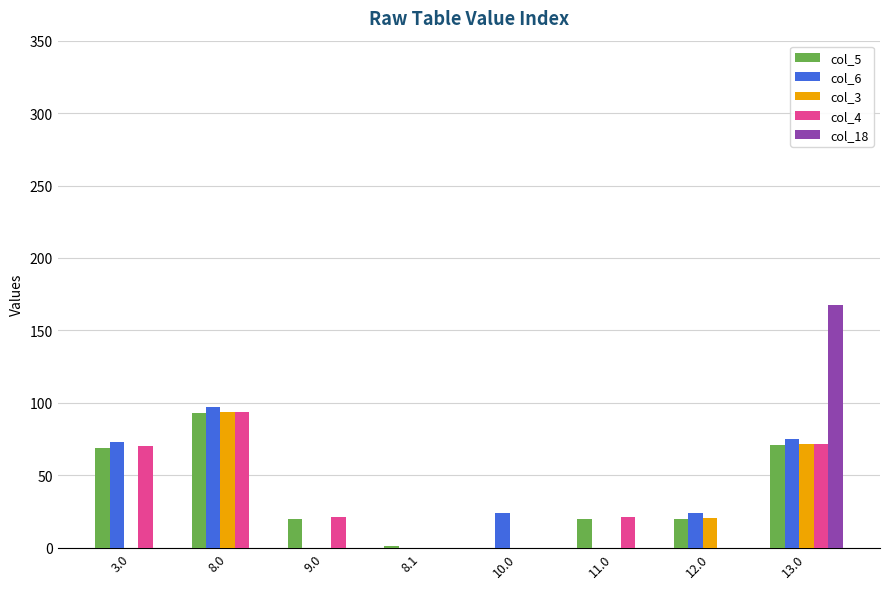

At which label does col_4 reach its peak?

8.0